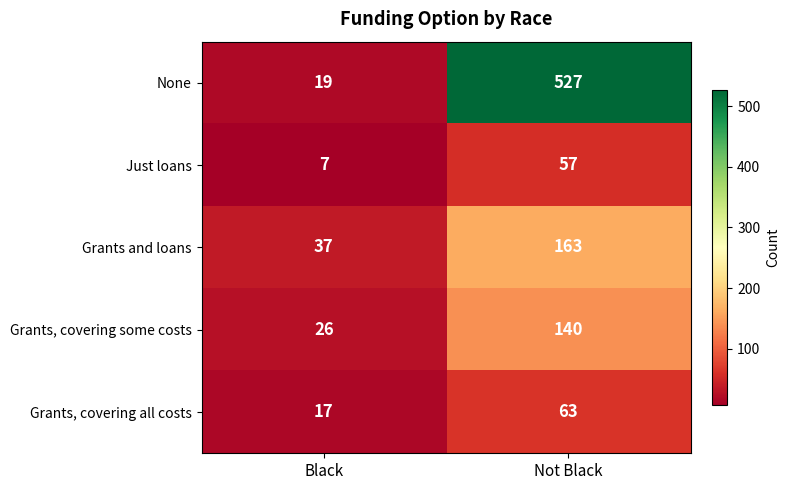

At how many categories does at least one series exceed 483?

1